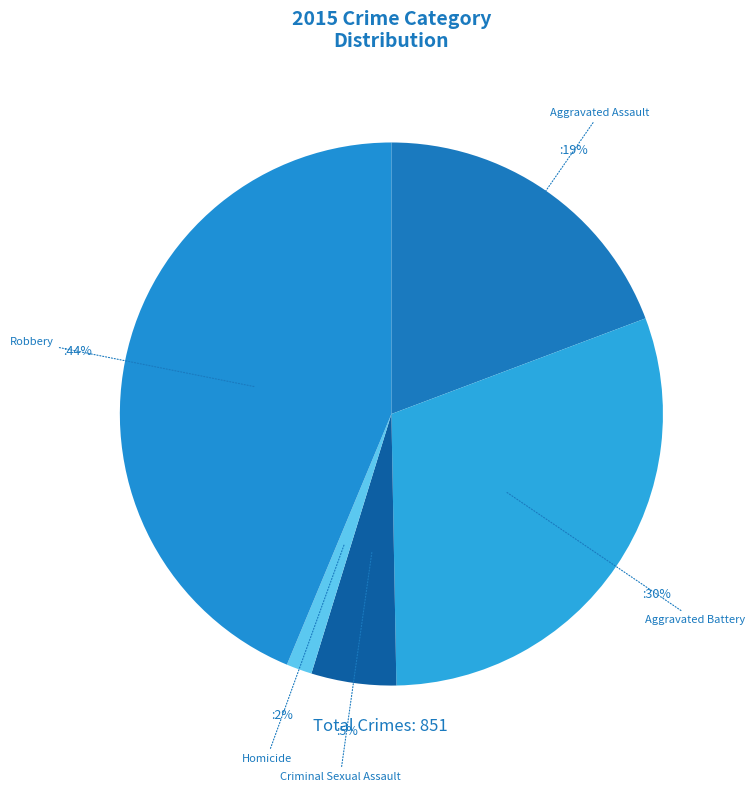

How many segments does this pie chart have?

5